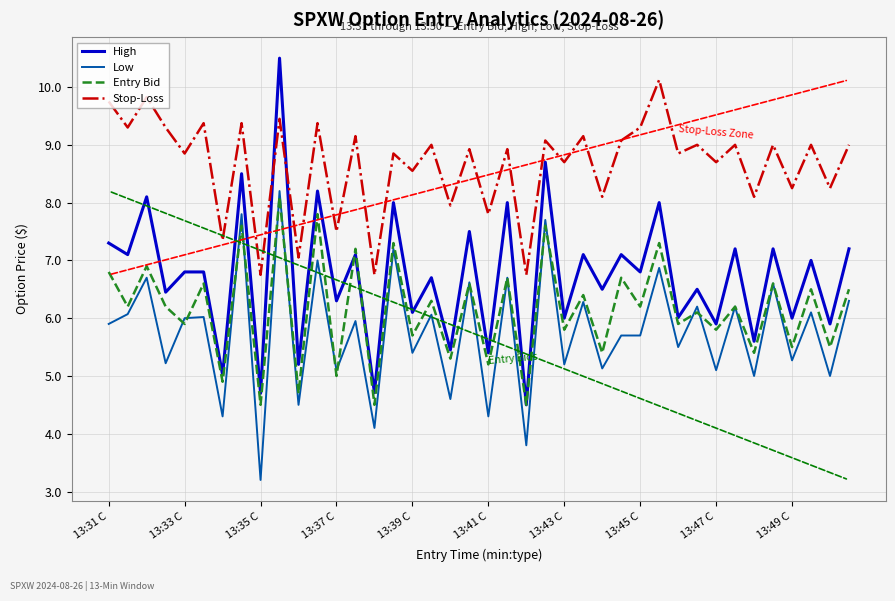

What is the maximum value shown in the chart?

10.5